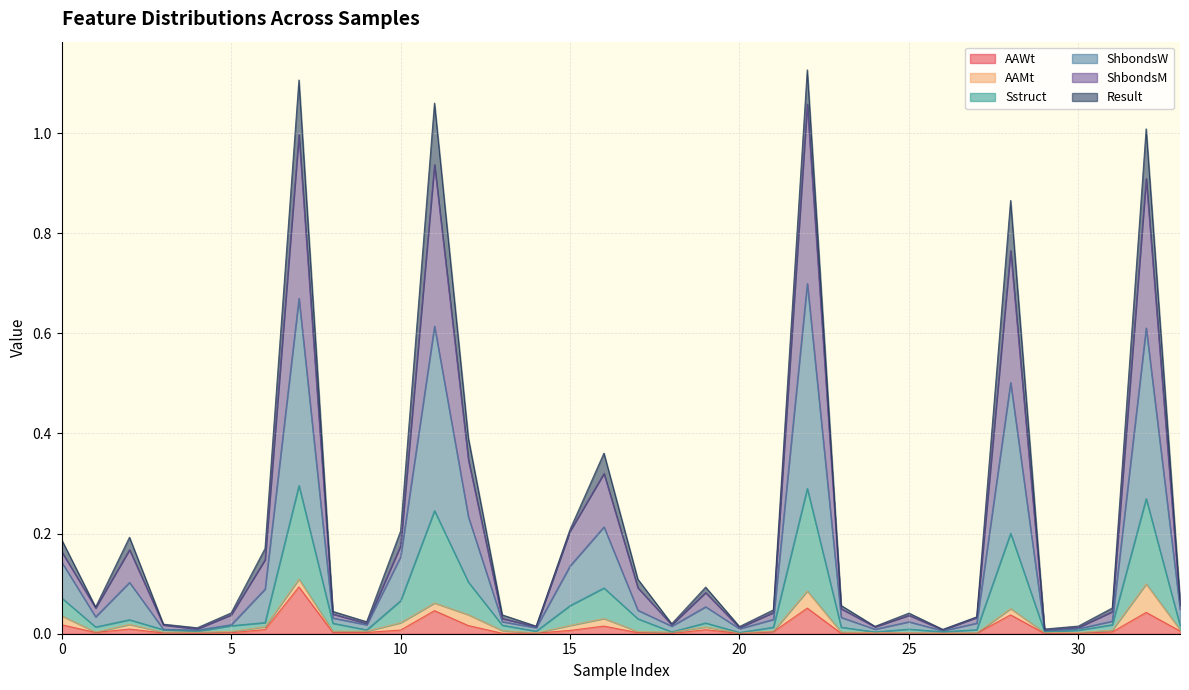

Which category has the highest value in the ShbondsM series?

22